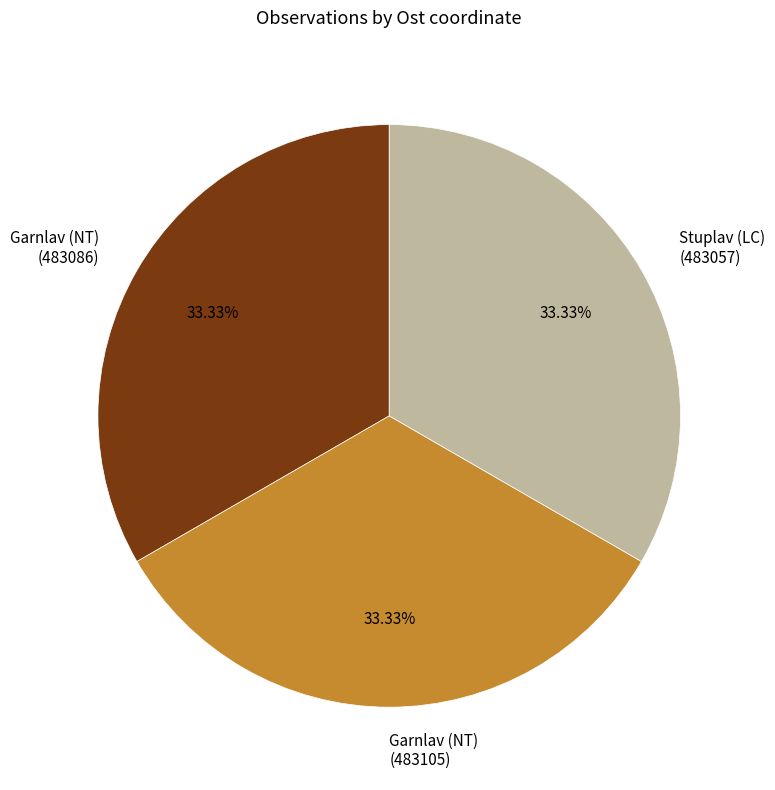

Do Stuplav (LC) (483057) and Garnlav (NT) (483105) together represent more than half of the pie?

Yes